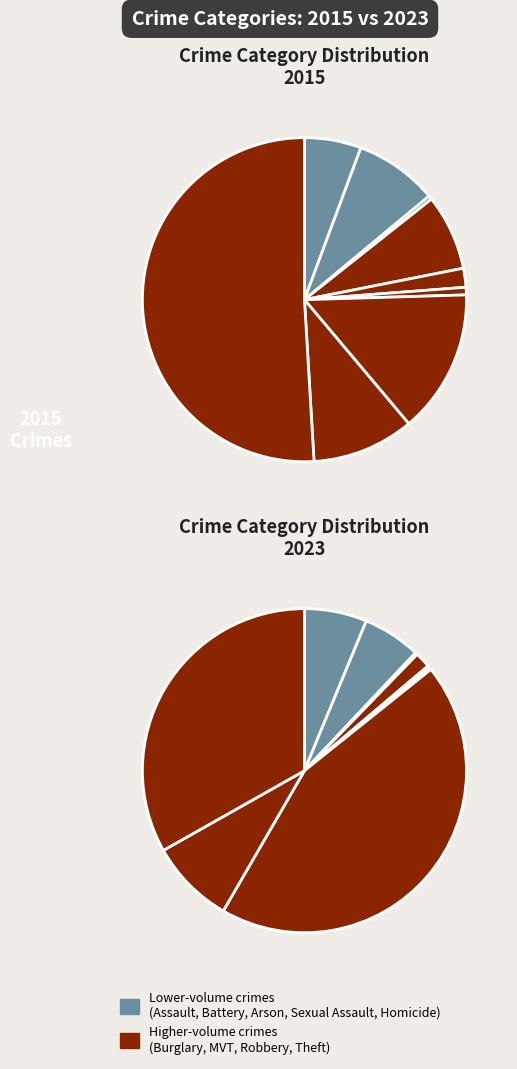

Is it true that 2 is 9% of the pie?

False